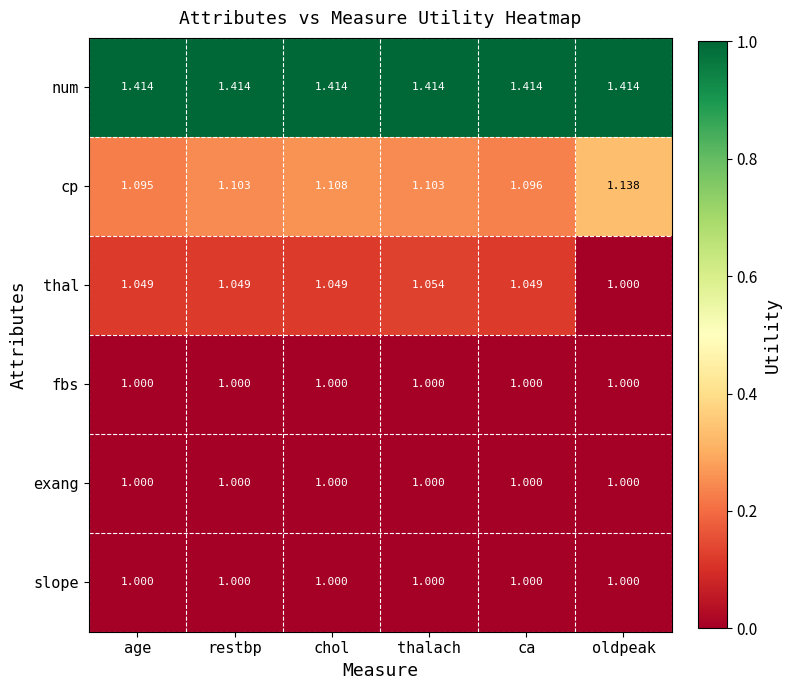

Which series has the largest range (max minus min)?

thal